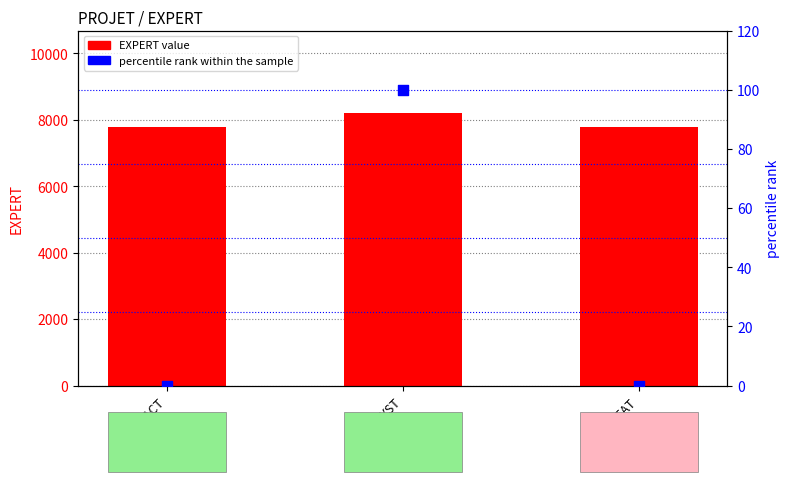

Which series has the largest total across all categories?

EXPERT value